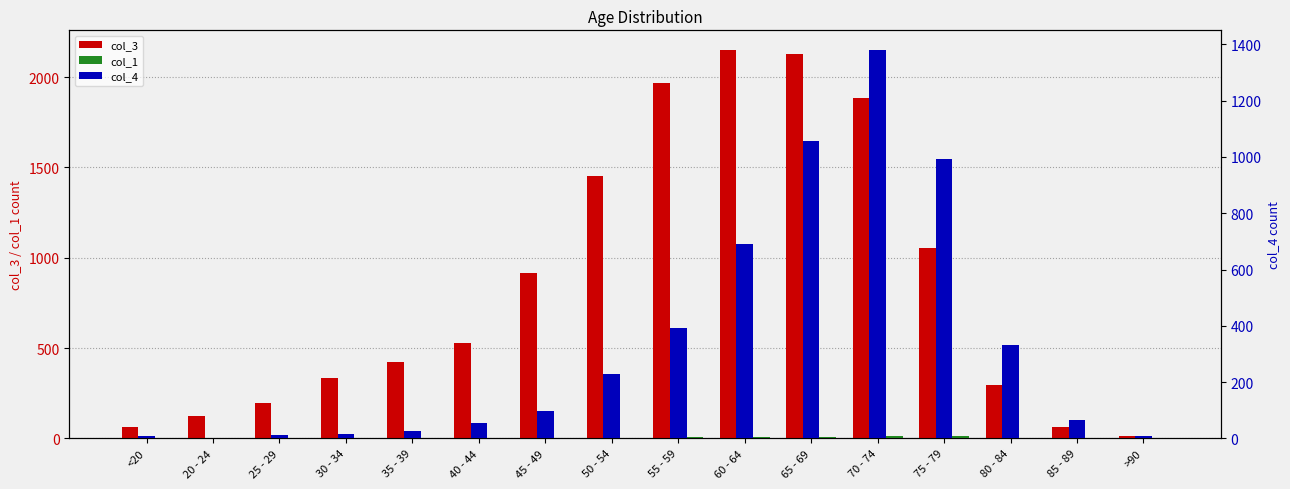

The col_1 series shows 3 at 30 - 34. True or false?

False